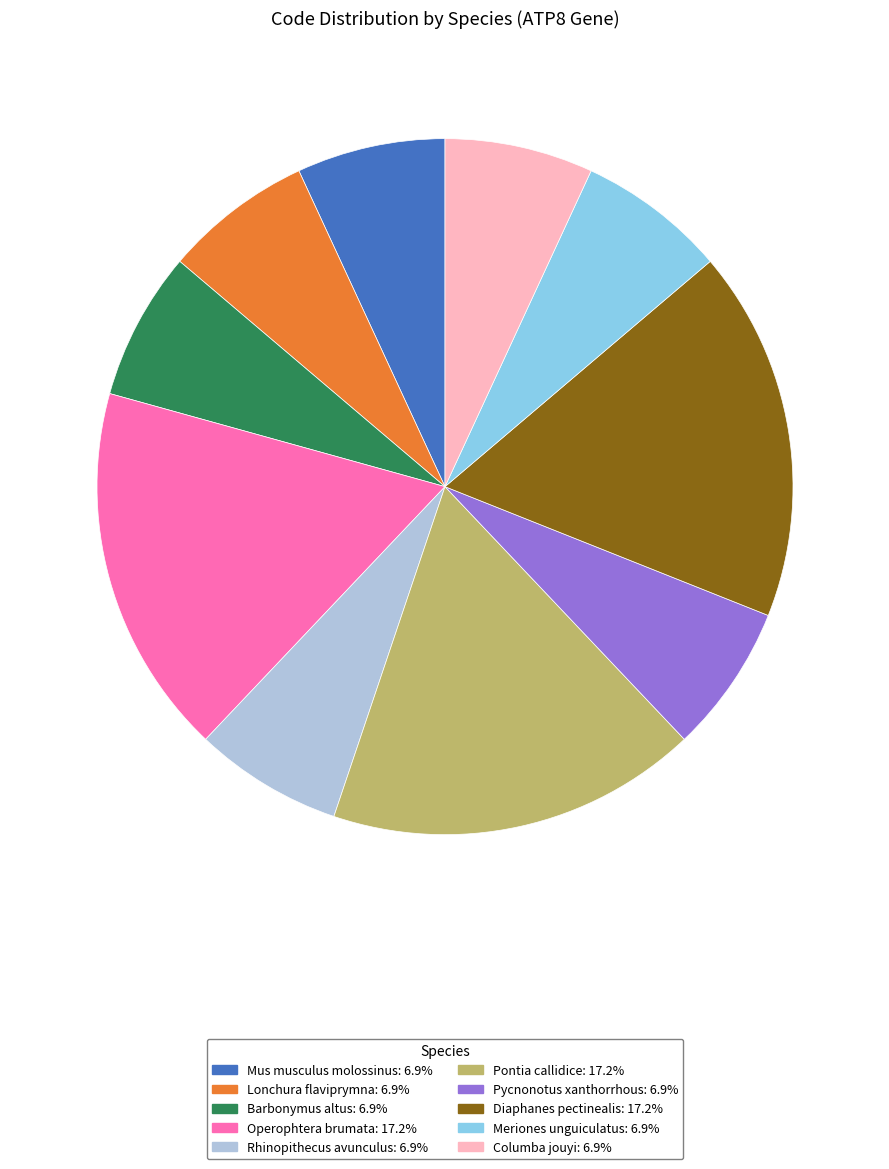

Does any single category account for the majority?

No